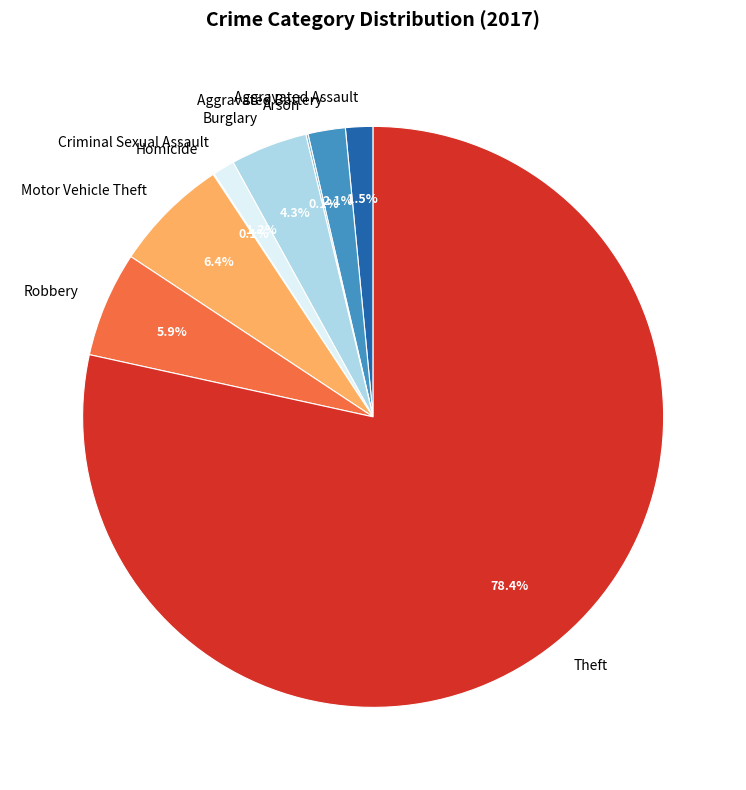

To the nearest percent, what percentage of the pie is Robbery?

6%